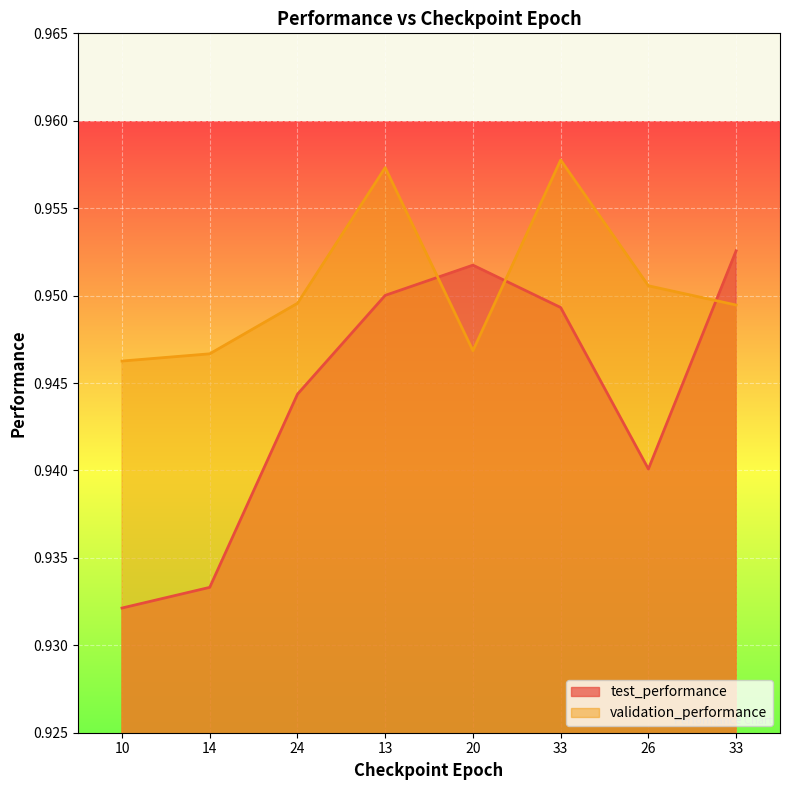

Does the chart display data point markers on the line(s)?

No